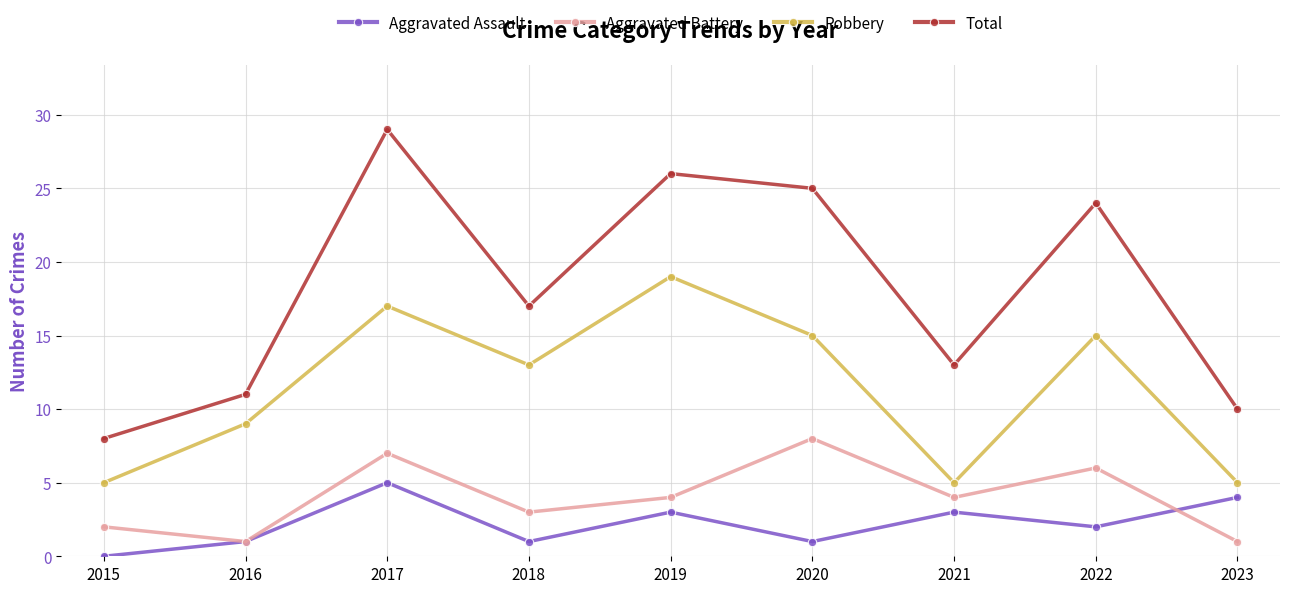

What is the total value across all series at 2016?

22